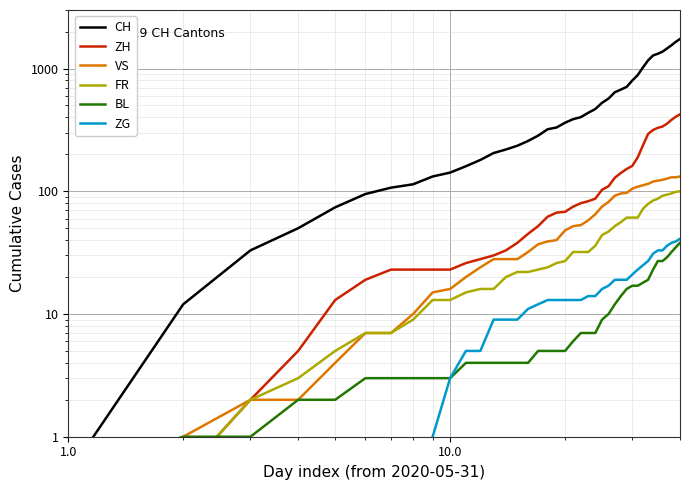

Is the value of BL at 12 greater than the value of CH at 13?

No